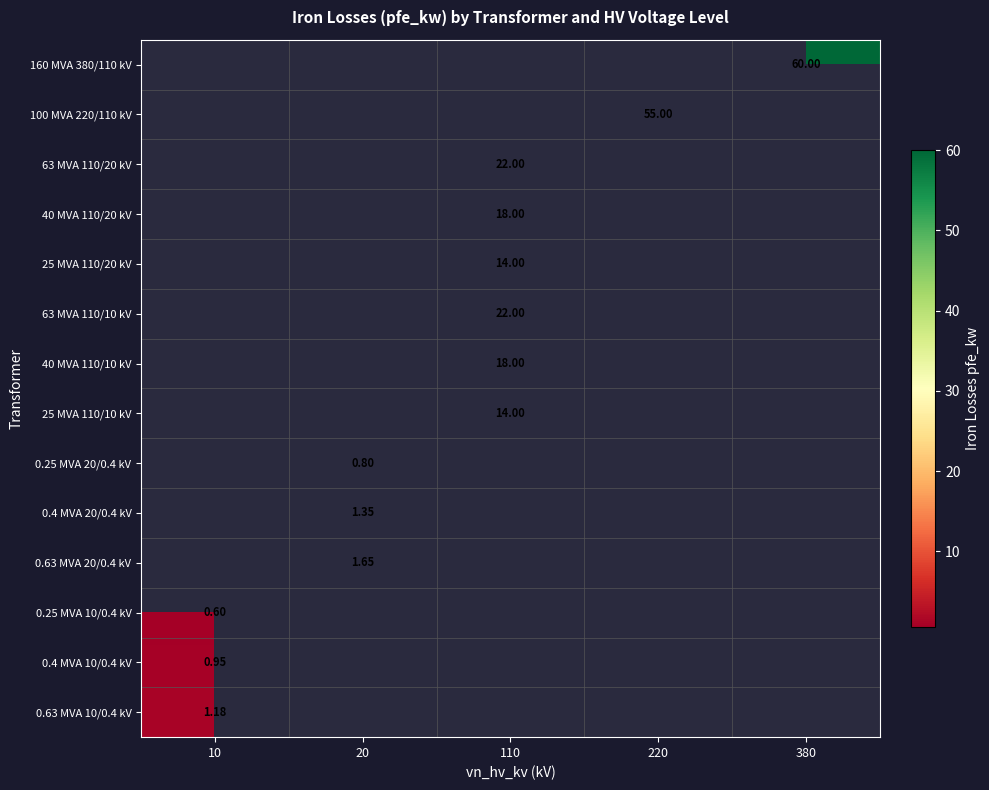

List the labels in order of 0.4 MVA 20/0.4 kV value, smallest first.

10, 110, 220, 380, 20